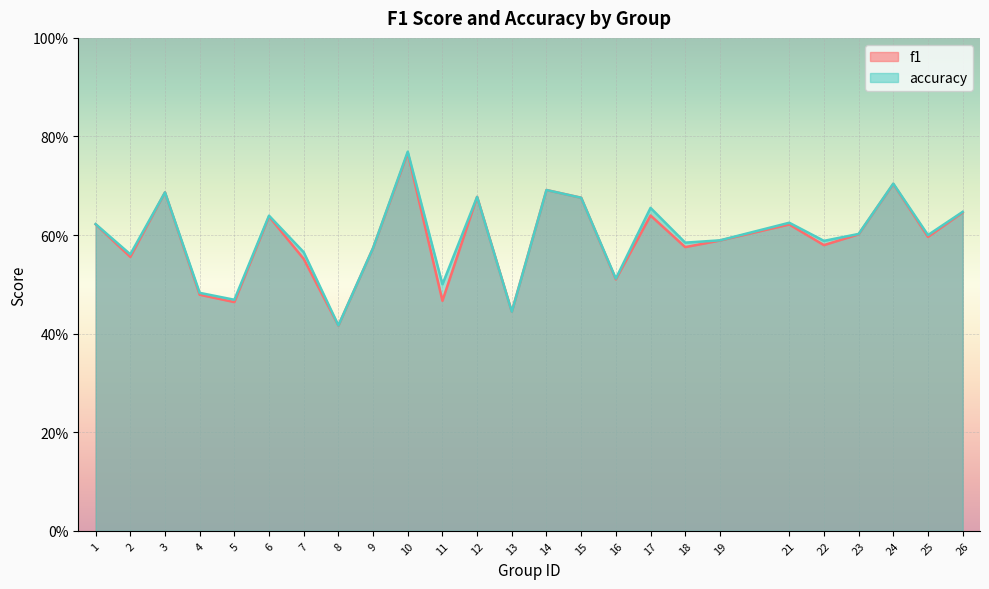

Reading left to right, what are all the values shown in this chart?

f1: 0.6	0.6	0.7	0.5	0.5	0.6	0.6	0.4	0.6	0.8	0.5	0.7	0.4	0.7	0.7	0.5	0.6	0.6	0.6	0.6	0.6	0.6	0.7	0.6	0.6
accuracy: 0.6	0.6	0.7	0.5	0.5	0.6	0.6	0.4	0.6	0.8	0.5	0.7	0.4	0.7	0.7	0.5	0.7	0.6	0.6	0.6	0.6	0.6	0.7	0.6	0.6